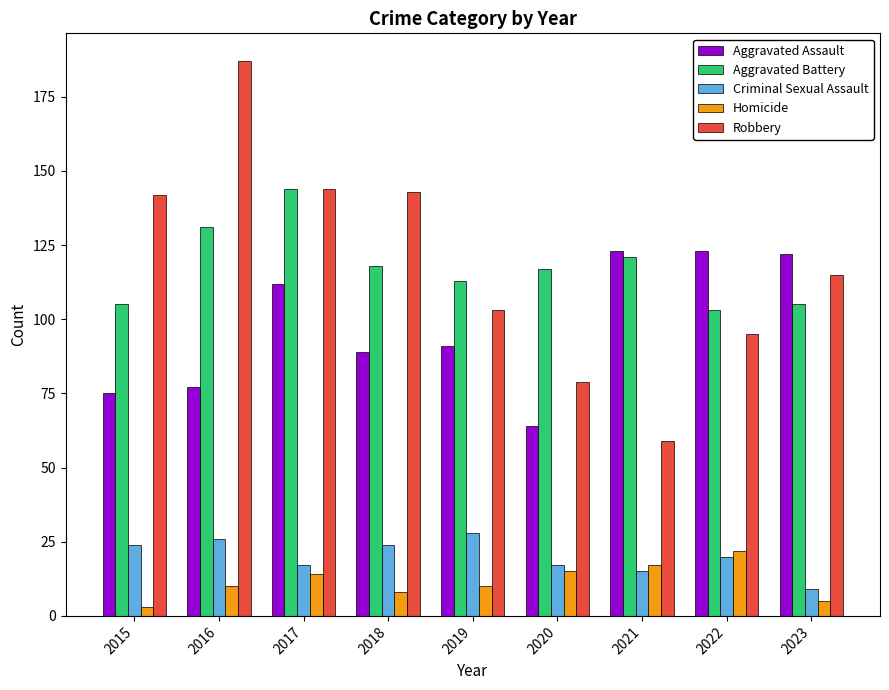

True or false: Aggravated Battery has a value of 131 at 2016.

True